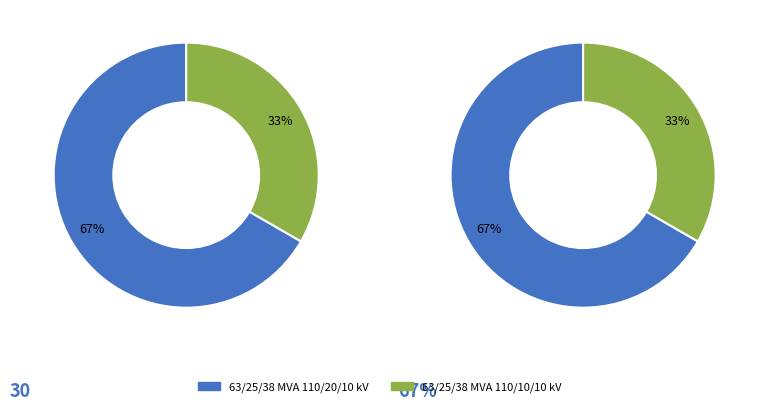

What percentage is the 63/25/38 MVA 110/10/10 kV slice, to the nearest percent?

33%